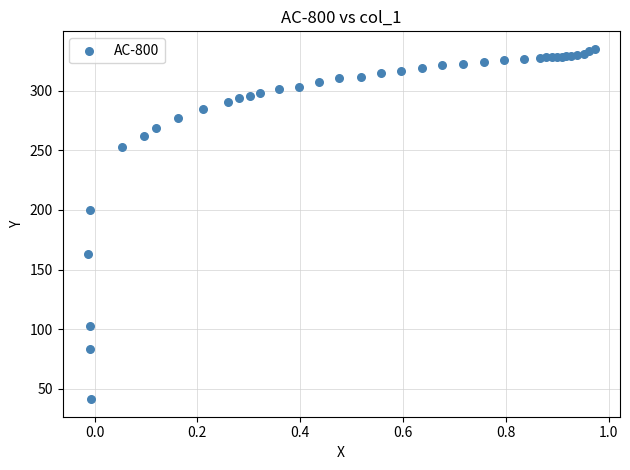

What Y value in the scatter plot is closest to 188?

199.5